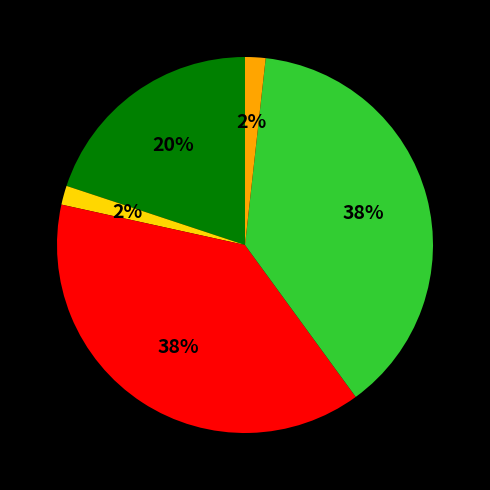

How many slices are in this pie chart?

5